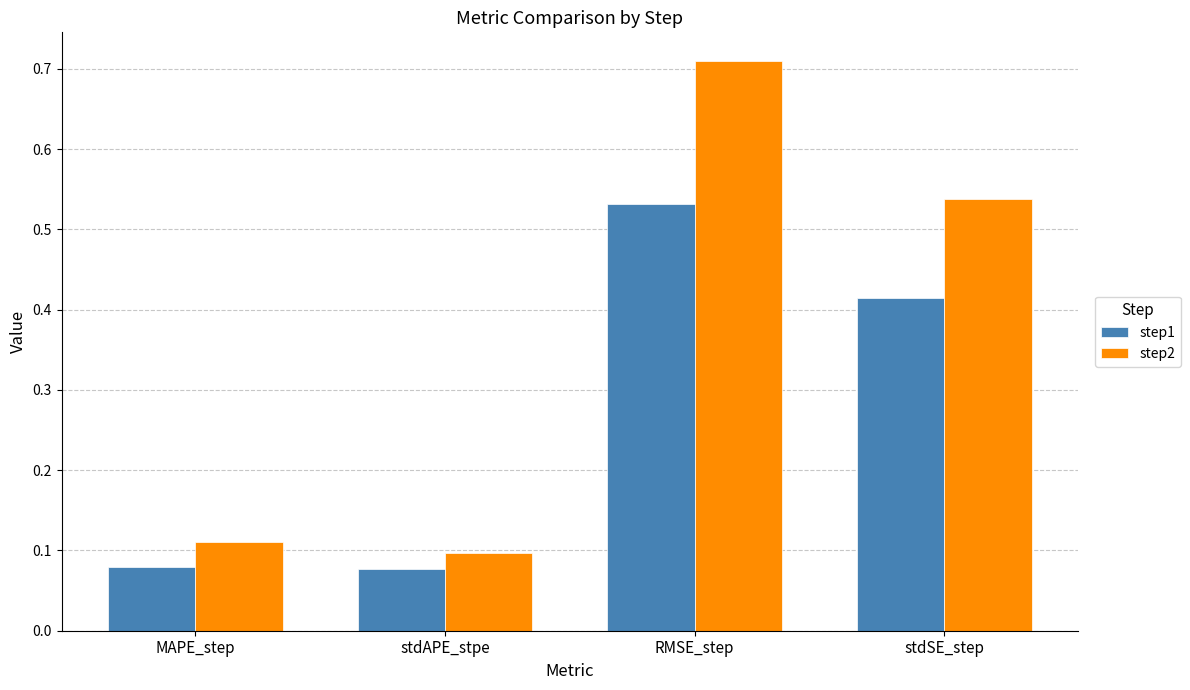

Rank the series by their average value, from highest to lowest.

step2, step1